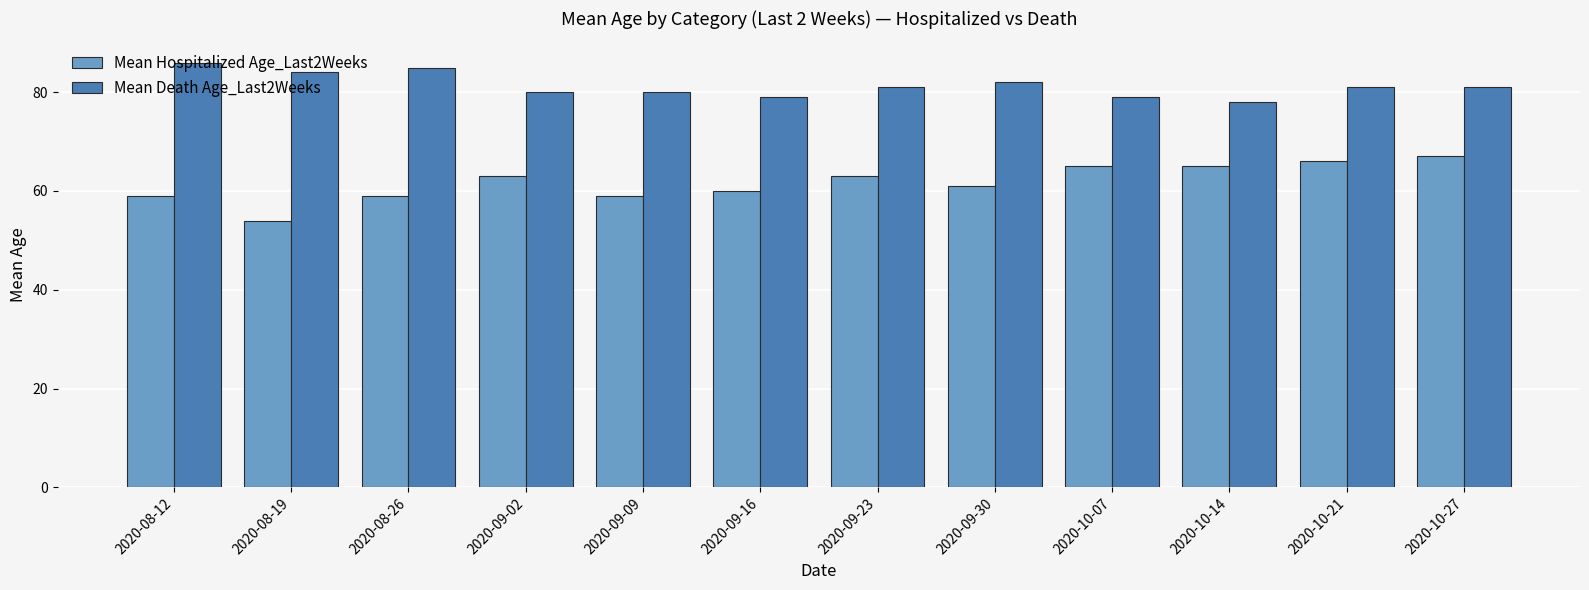

The value of Mean Hospitalized Age_Last2Weeks at 2020-08-26 is 59. True or false?

True